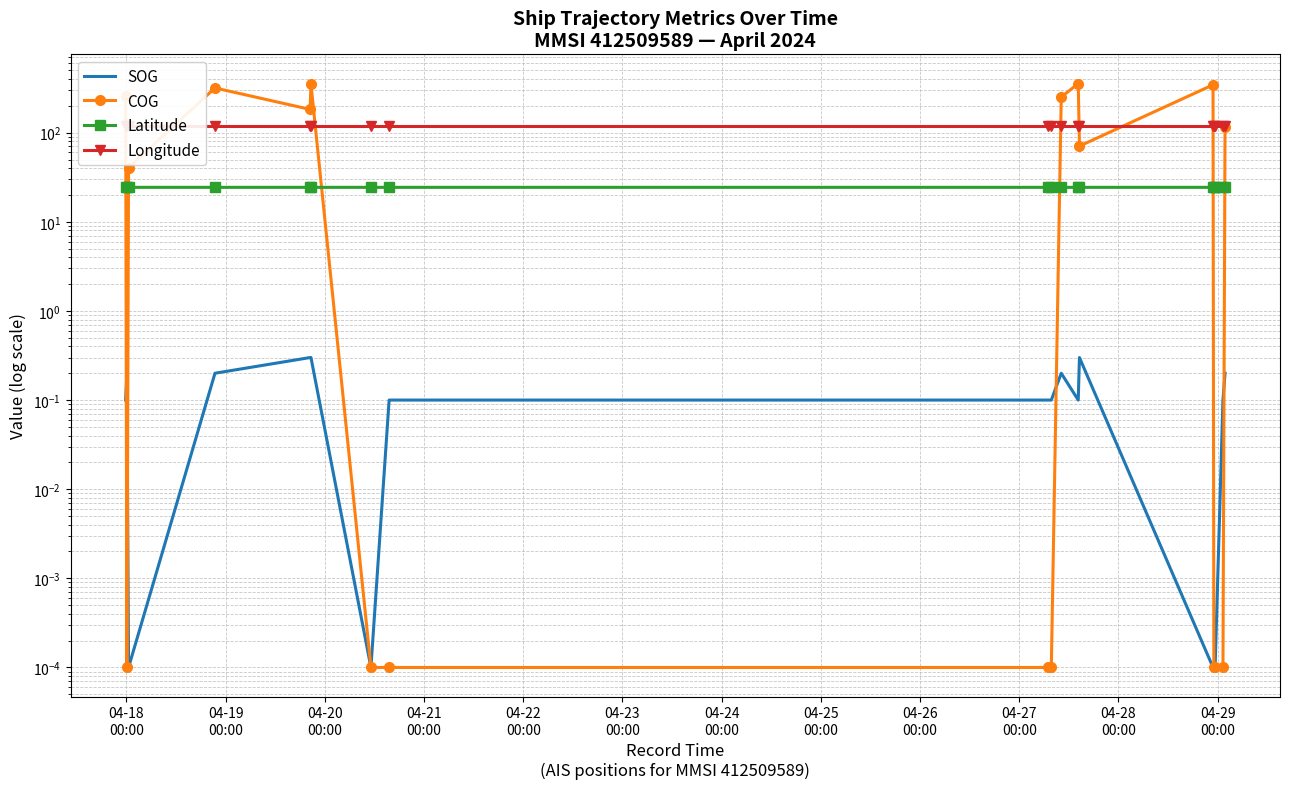

True or false: COG has more than 1 points higher than both neighbors.

True